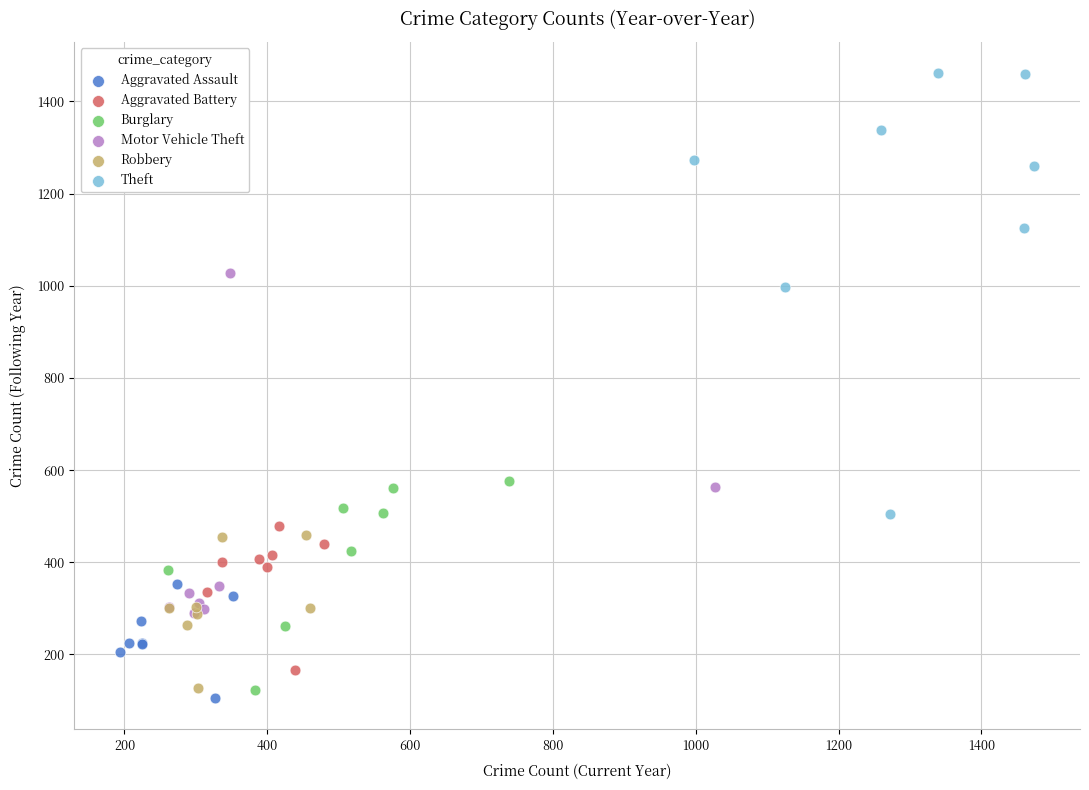

Which series has the largest Y range (max minus min)?

Theft